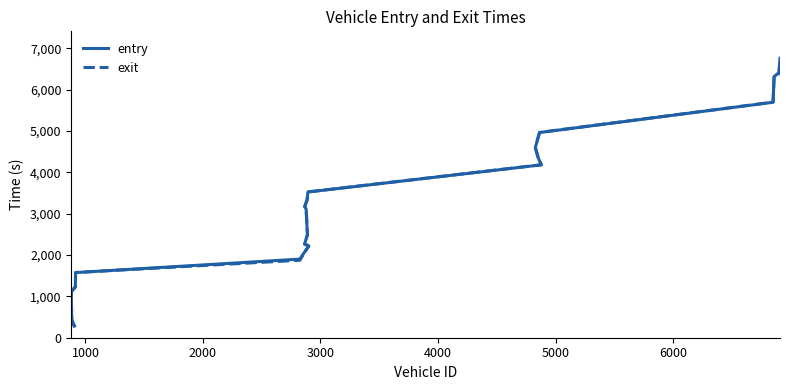

Which series has the largest total across all categories?

entry